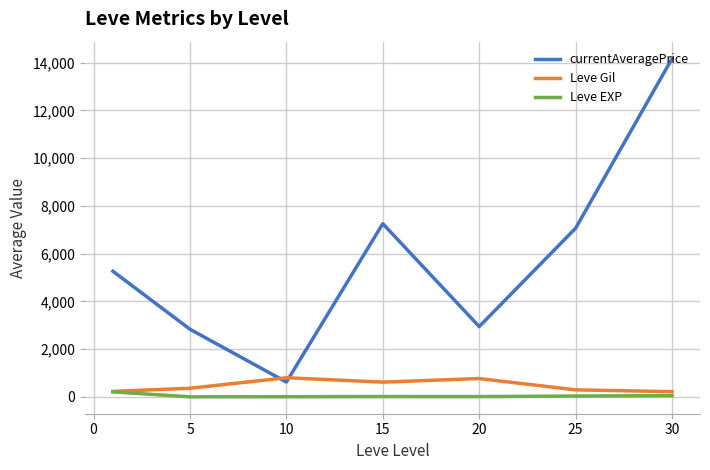

True or false: currentAveragePrice and Leve EXP cross at least once.

False